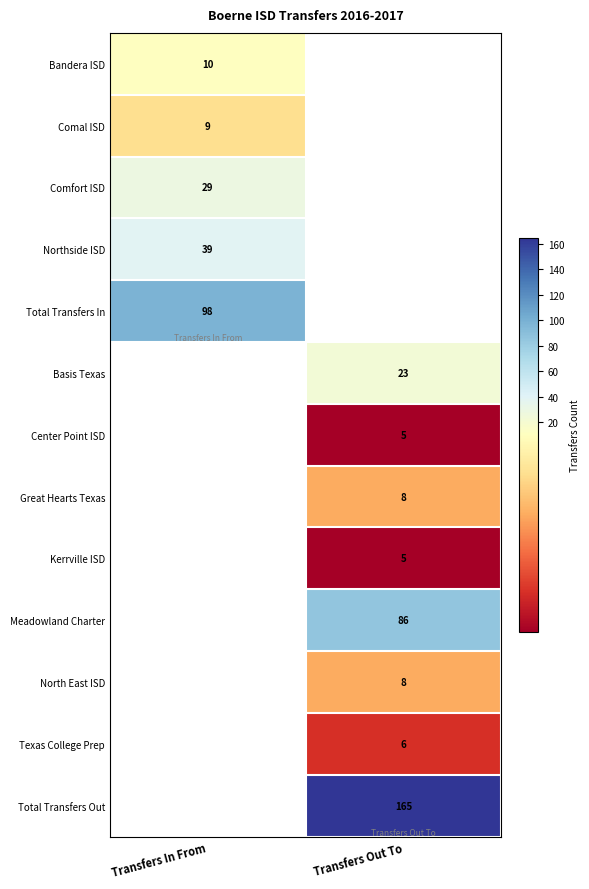

The value of Total Transfers In at Transfers In From is 98. True or false?

True